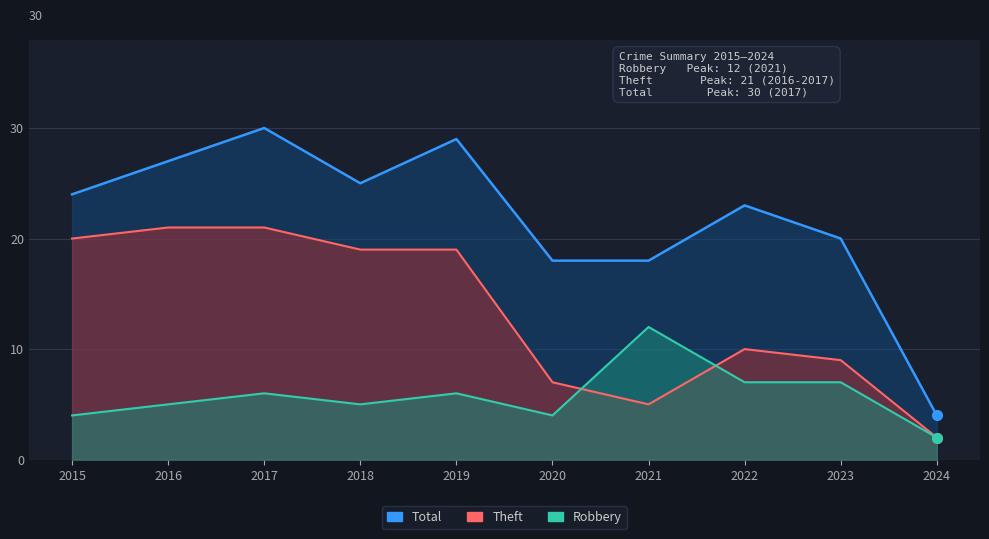

What is the value of the Total point at the 8th from the left?

23